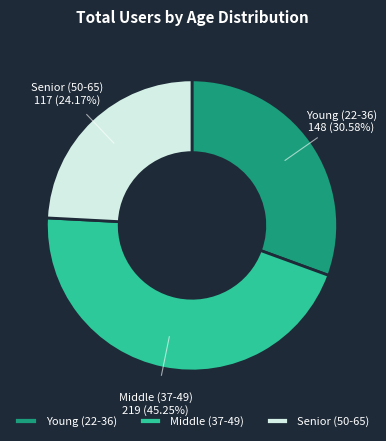

Rank the categories by value from lowest to highest.

Senior (50-65), Young (22-36), Middle (37-49)